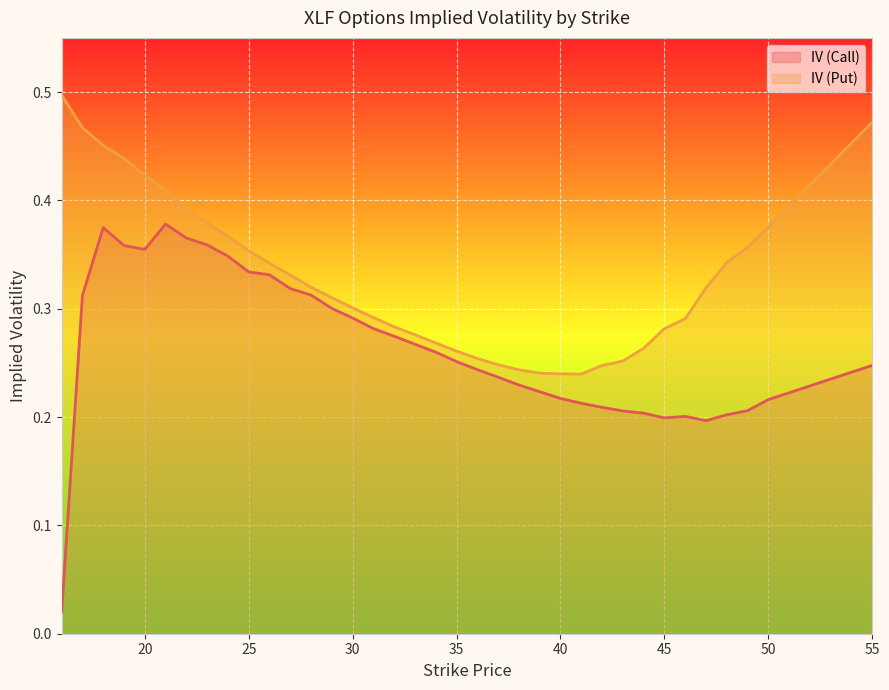

Which series has the widest spread of values?

IV (Call)